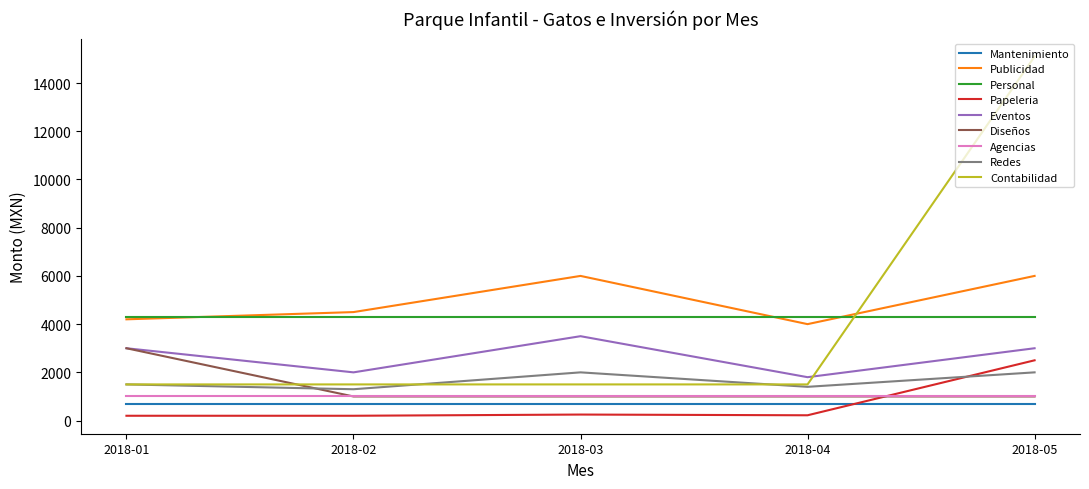

At which category is the sum across all series the highest?

2018-05